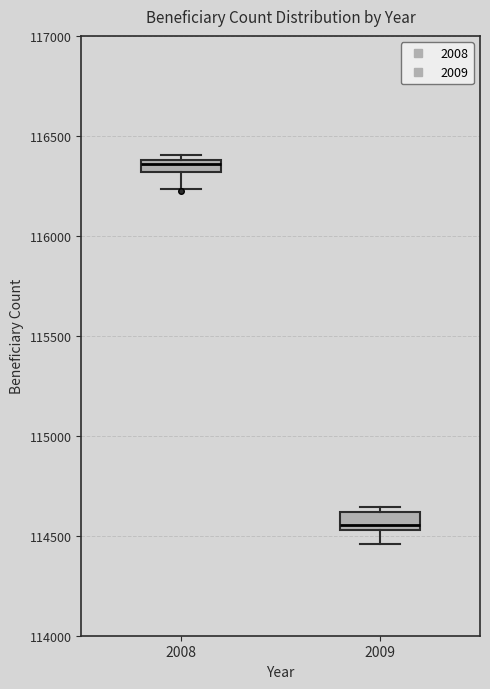

Which box's median line is the highest?

2008